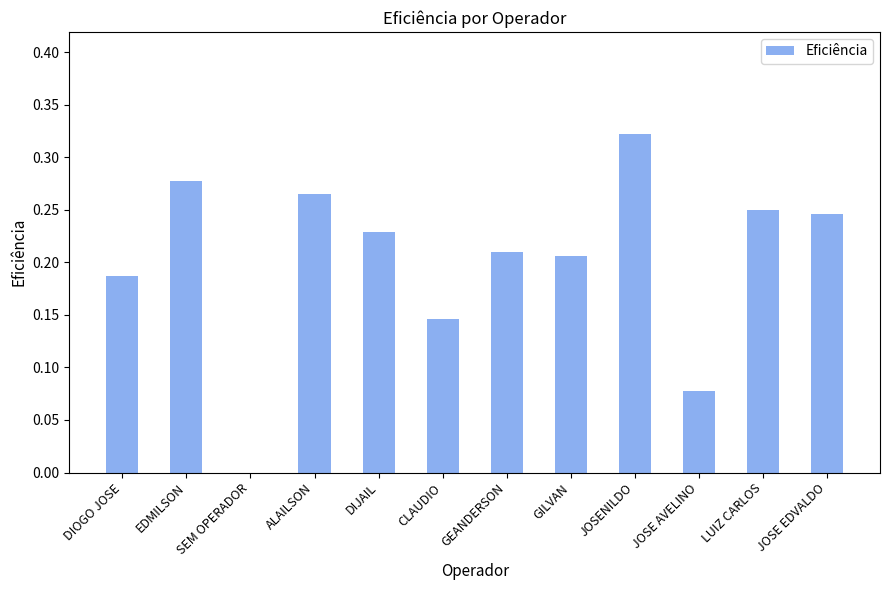

Which label corresponds to the largest value in the chart?

JOSENILDO